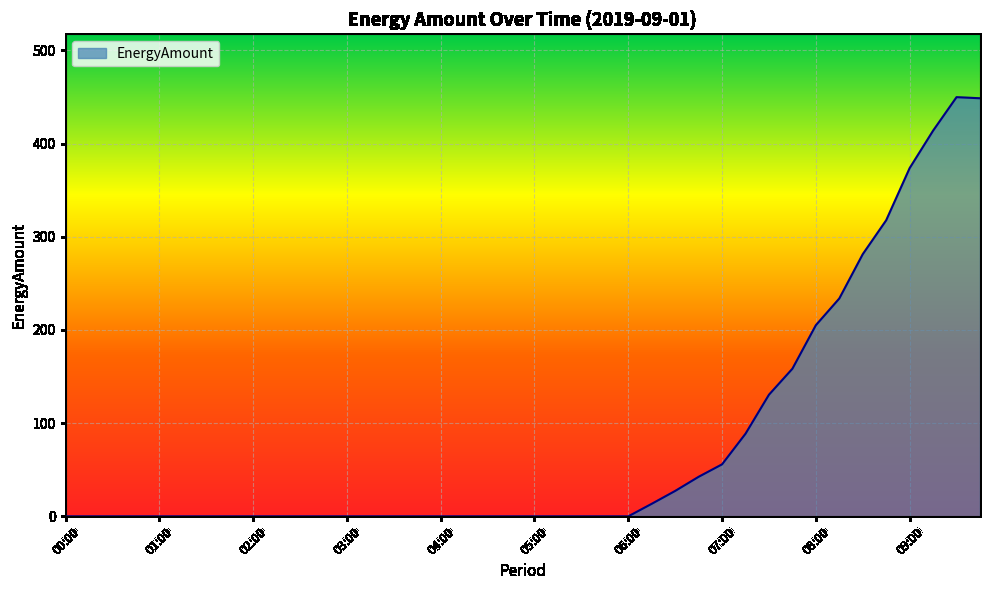

What is the difference between the maximum and minimum values?

449.8